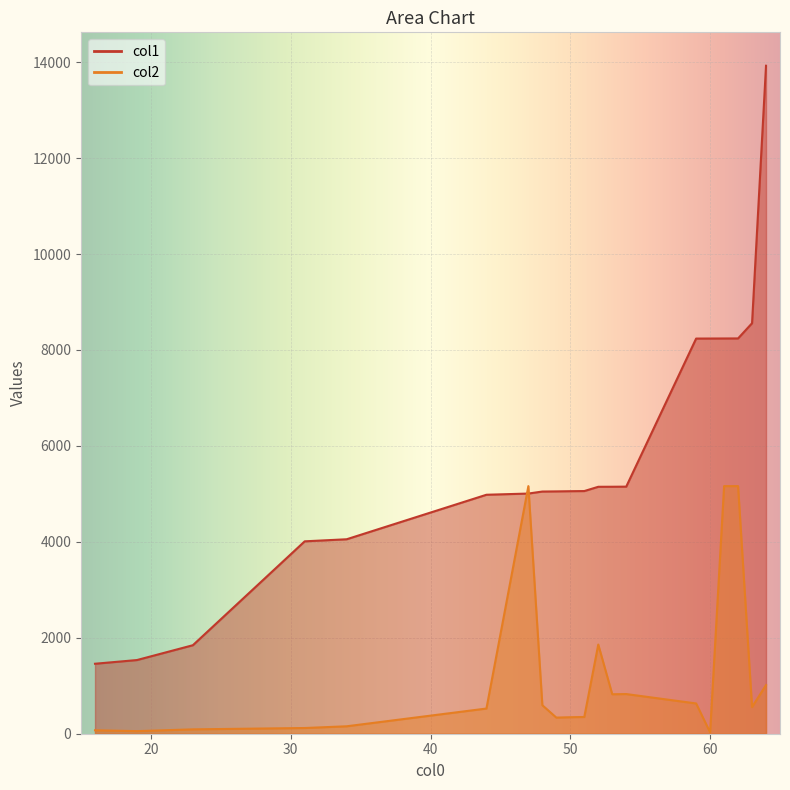

Which category has the highest value in the col1 series?

64